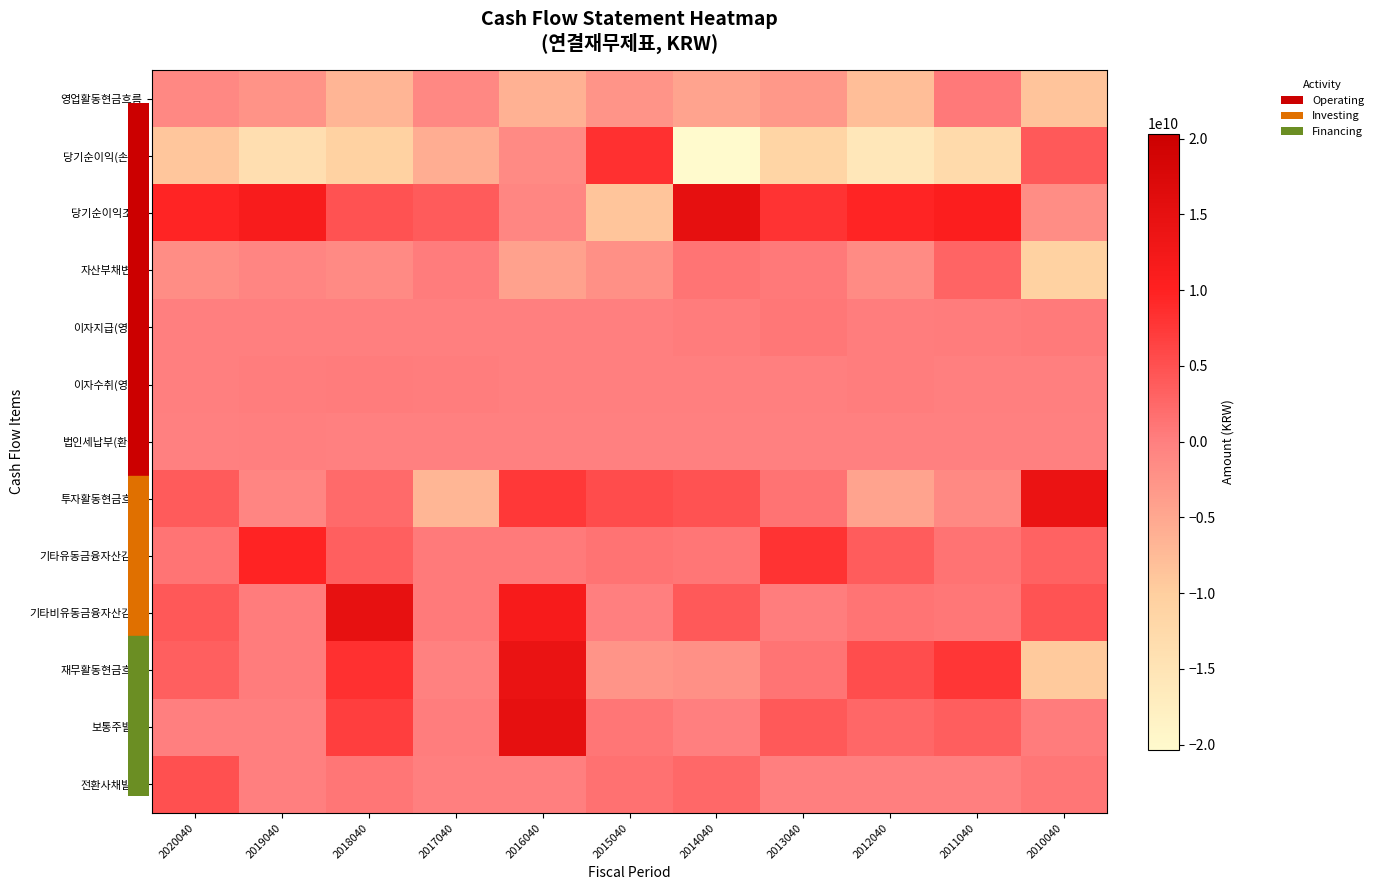

Between 2017040 and 2015040, which is larger?

2017040